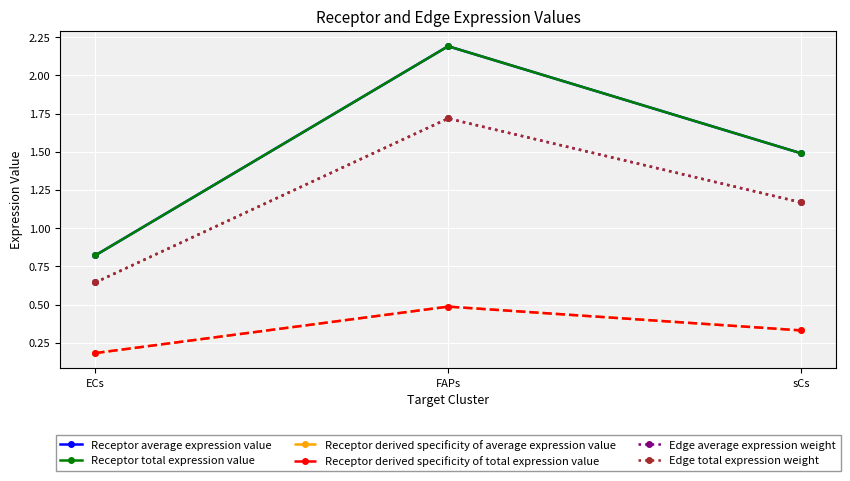

Reading left to right, list all the values displayed in this chart.

Receptor average expression value: 0.8	2.2	1.5
Receptor total expression value: 0.8	2.2	1.5
Receptor derived specificity of average expression value: 0.2	0.5	0.3
Receptor derived specificity of total expression value: 0.2	0.5	0.3
Edge average expression weight: 0.6	1.7	1.2
Edge total expression weight: 0.6	1.7	1.2